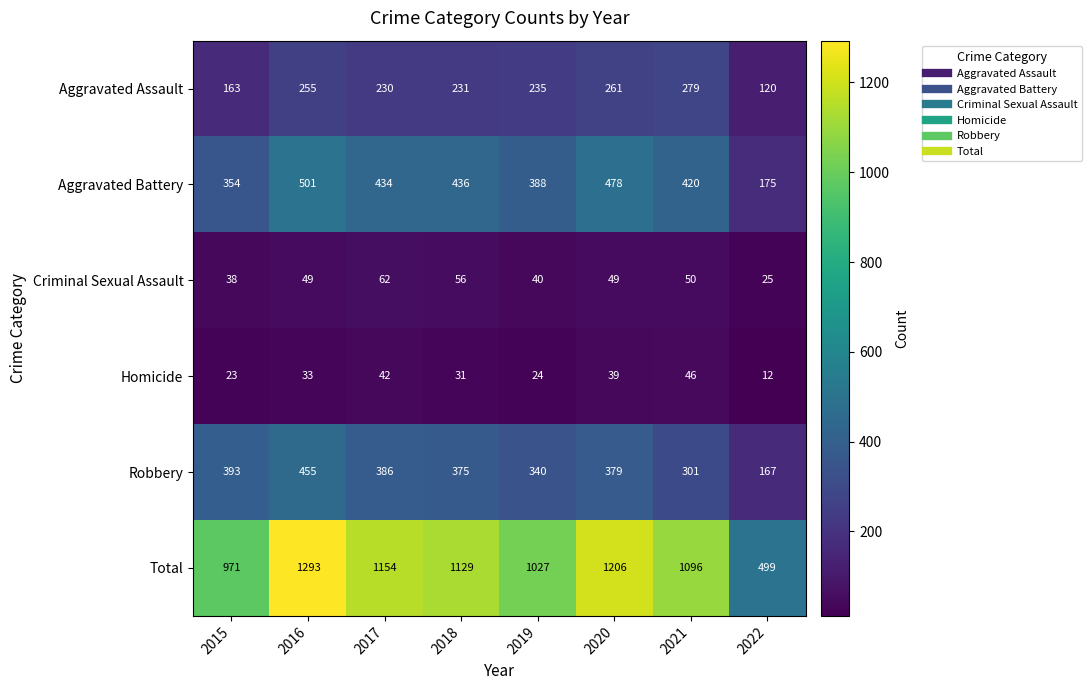

Which label corresponds to the largest value in the chart?

2016